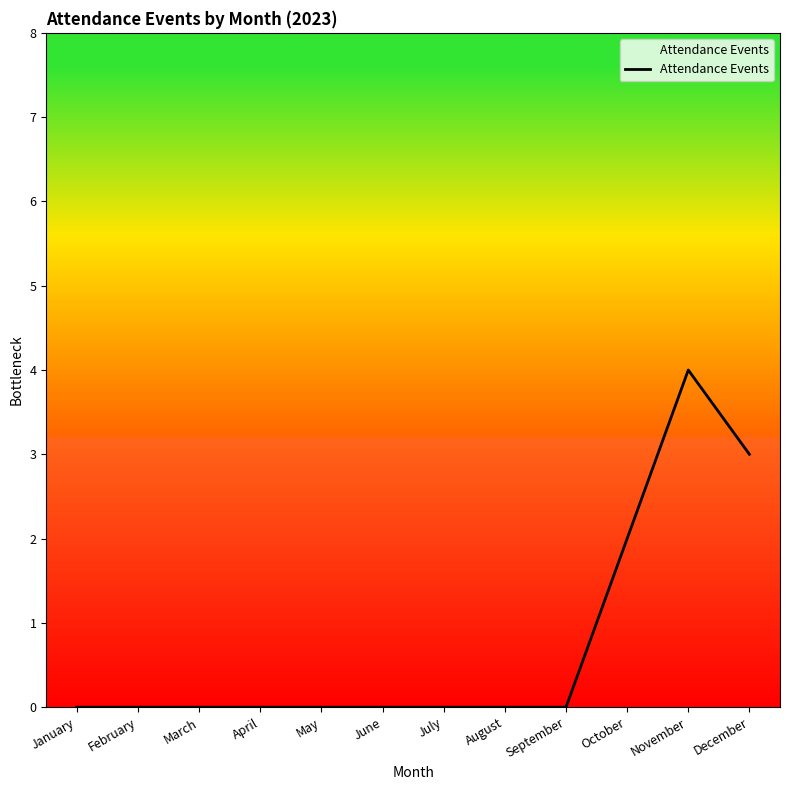

True or false: the data shows -1 at June.

False